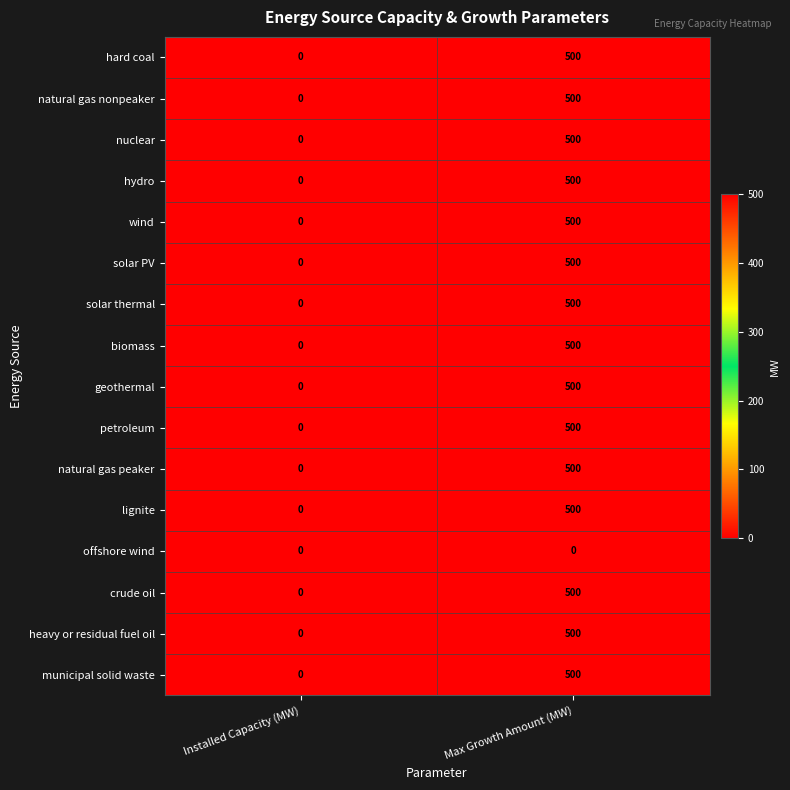

What is the sum of the hard coal values at Max Growth Amount (MW) and Installed Capacity (MW)?

500